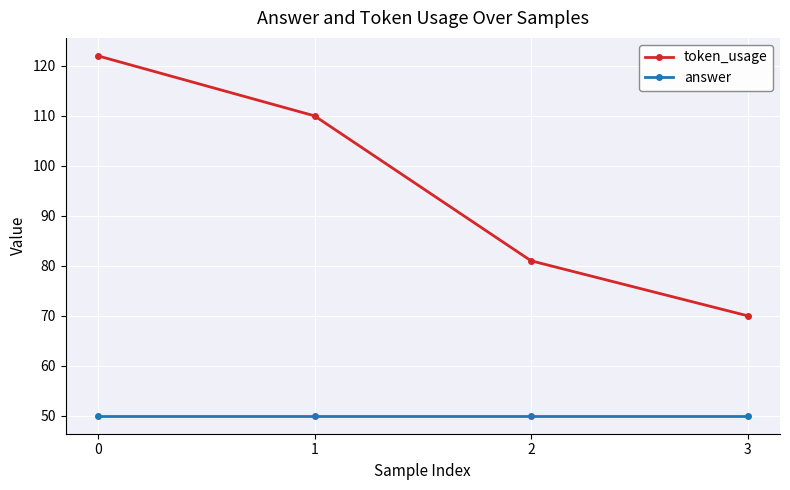

True or false: answer has more than 1 points higher than both neighbors.

False